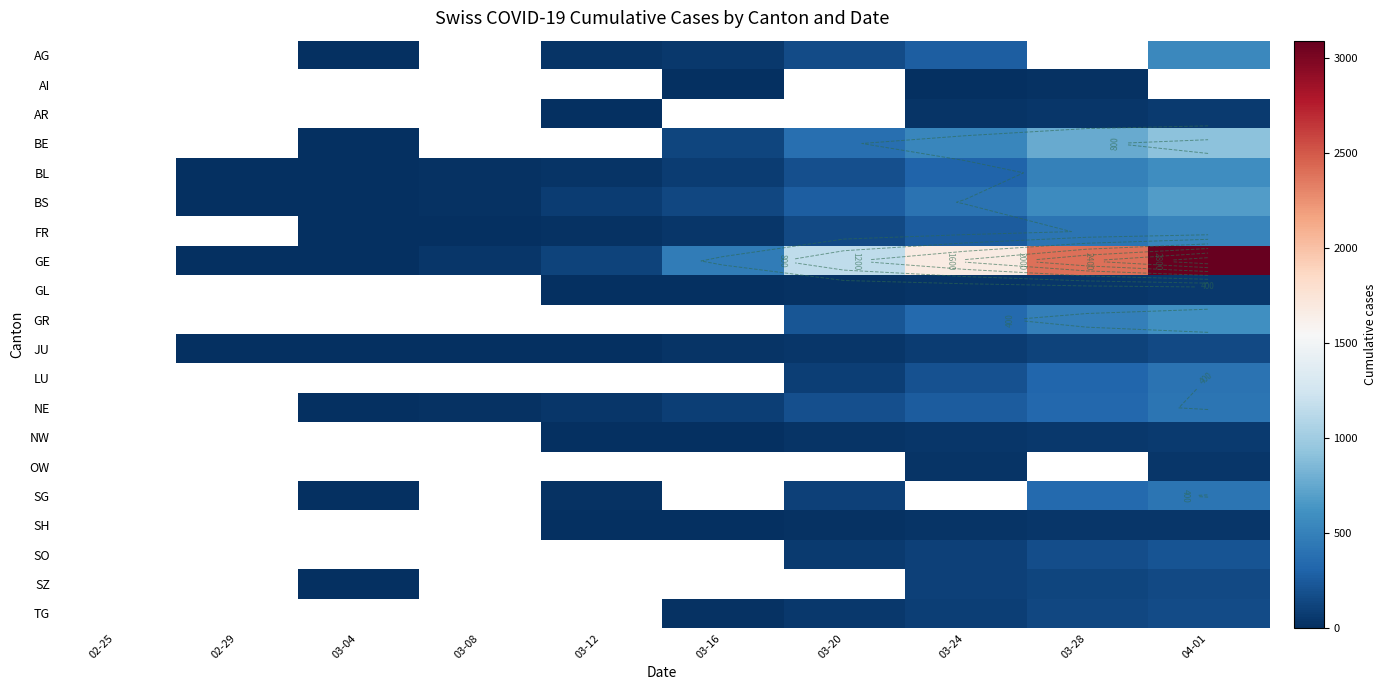

Count the number of categories in the chart.

10